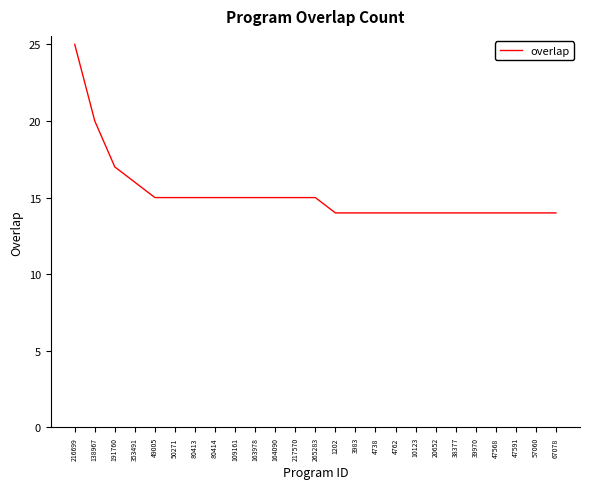

Reading left to right, what are all the values shown in this chart?

25	20	17	16	15	15	15	15	15	15	15	15	15	14	14	14	14	14	14	14	14	14	14	14	14